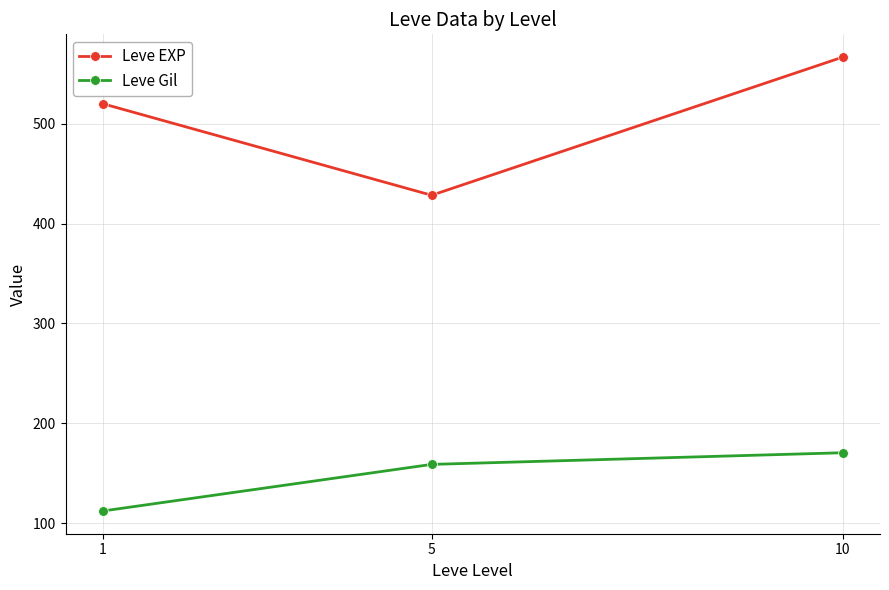

How many lines are shown in the chart?

2